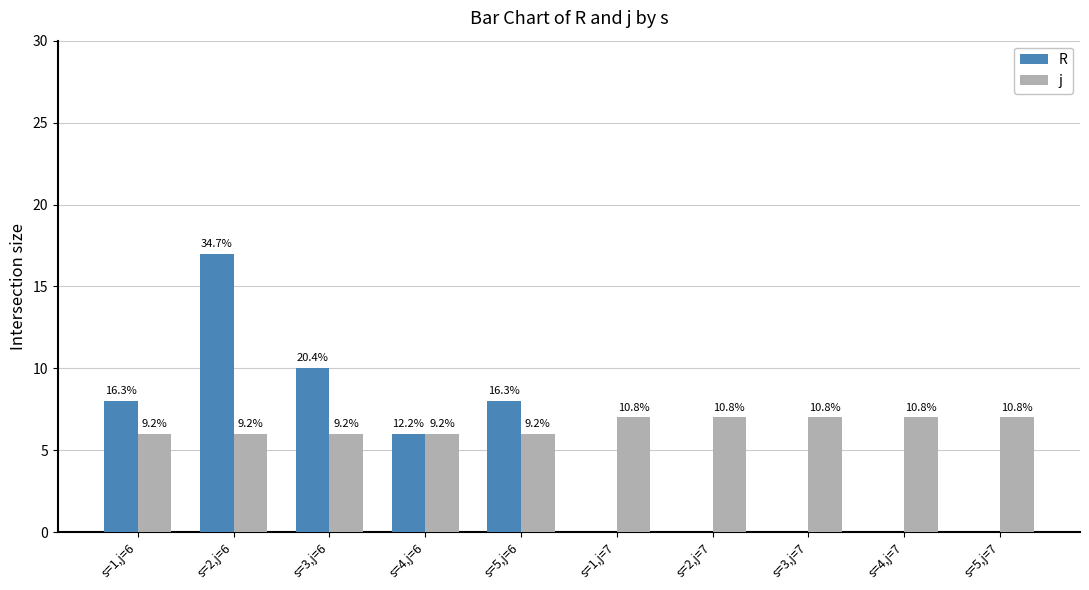

What is the label of the 10th bar from the right?

s=1,j=6